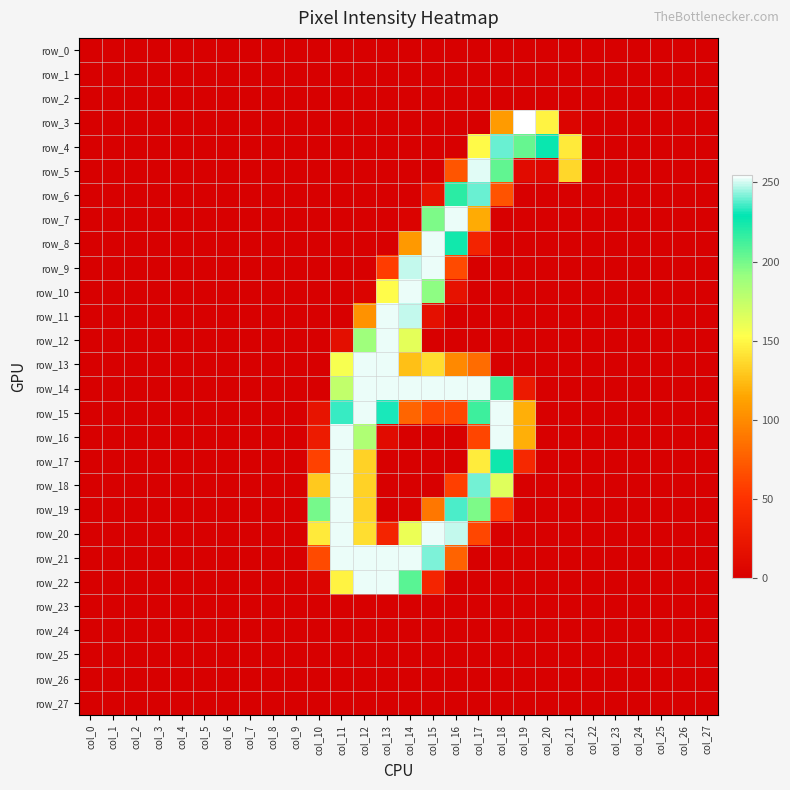

What is the difference between the row_10 values at col_14 and col_16?

235